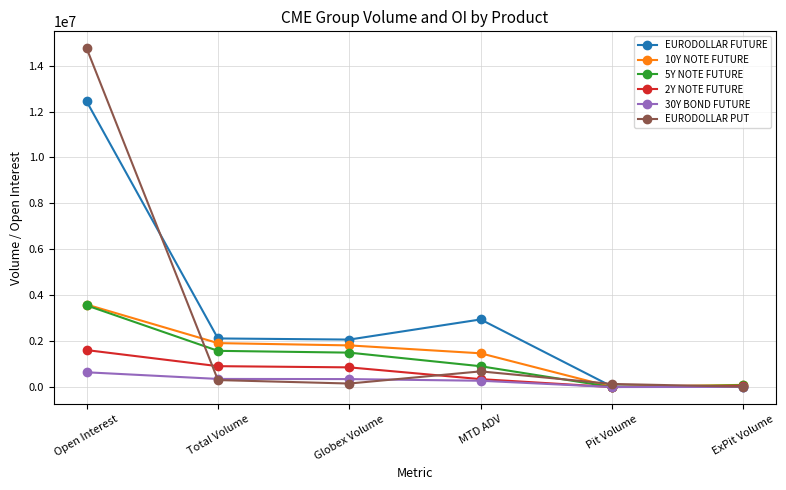

True or false: EURODOLLAR FUTURE has more than 1 points higher than both neighbors.

False